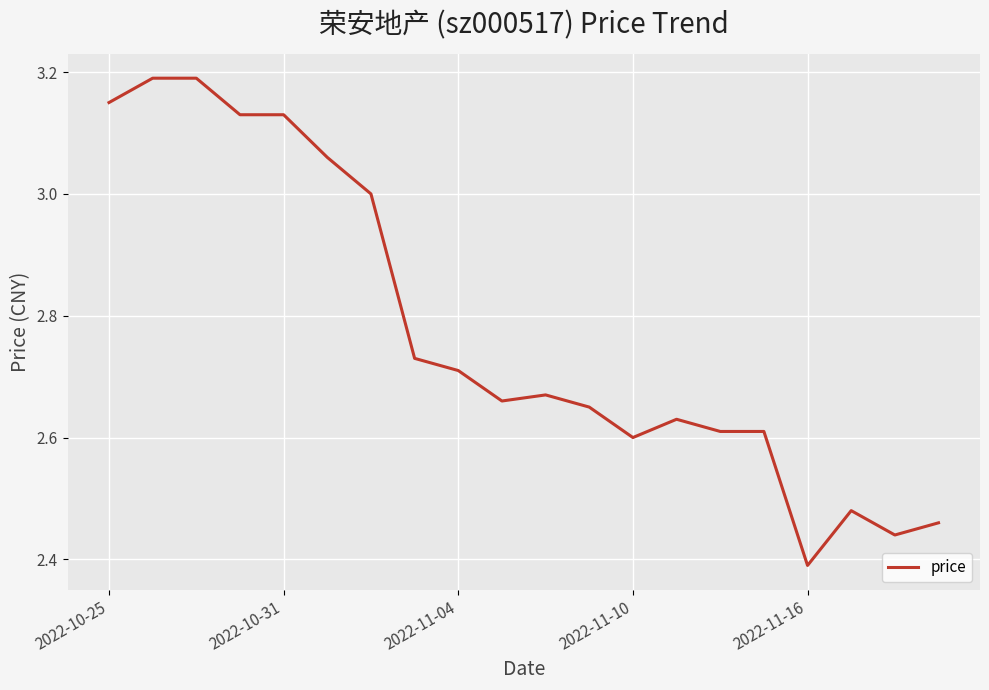

What is the average value?

2.8